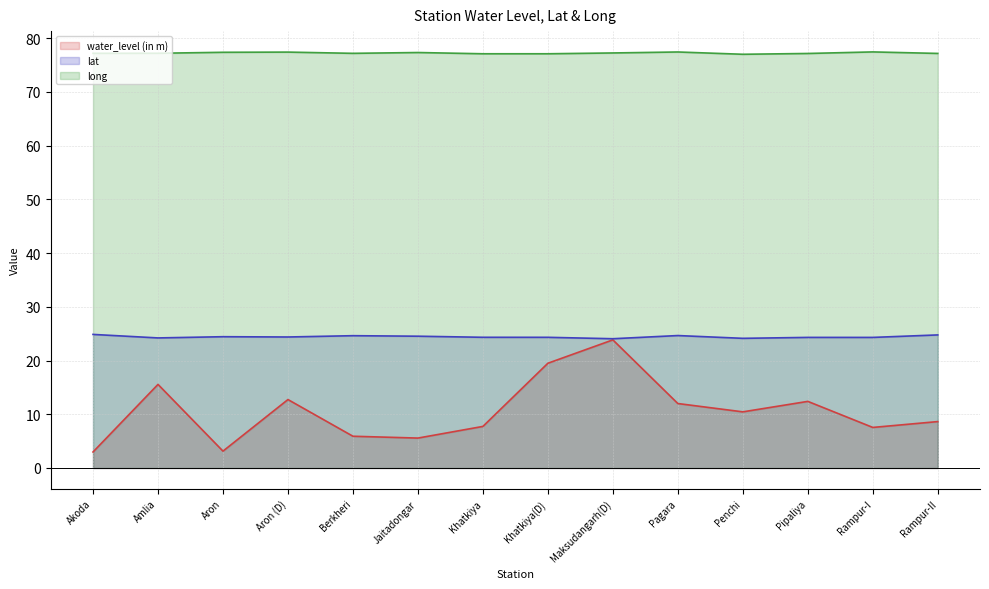

What position from the right is Rampur-II?

1